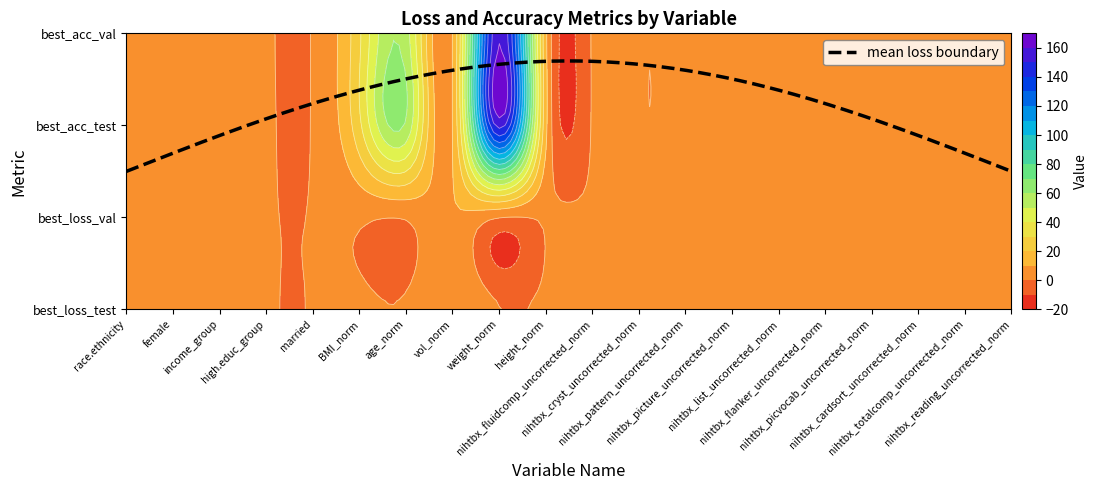

What is the total value across all series at 19?

3.9